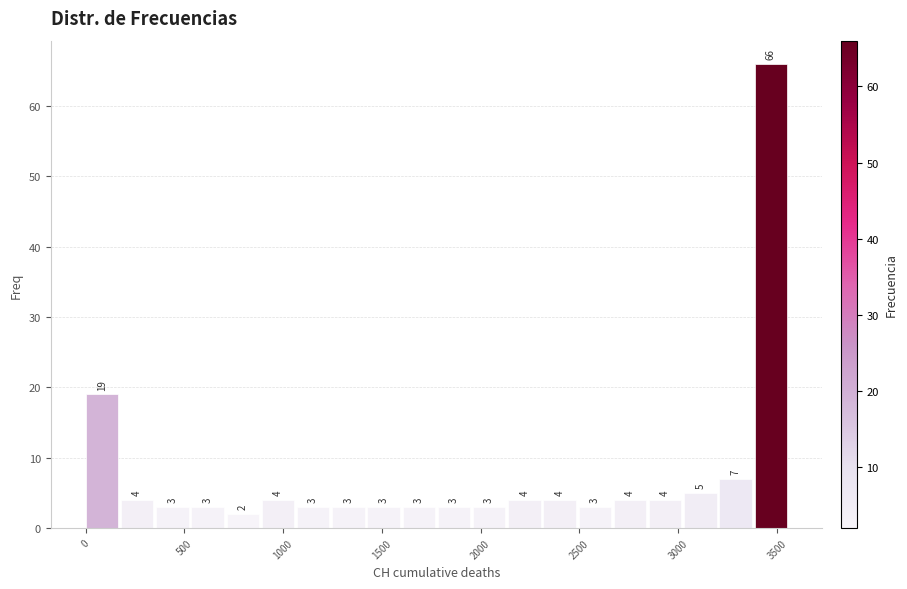

Around what value on the x-axis is the tallest bar? Give the approximate position of its centre, as read against the axis.

3450